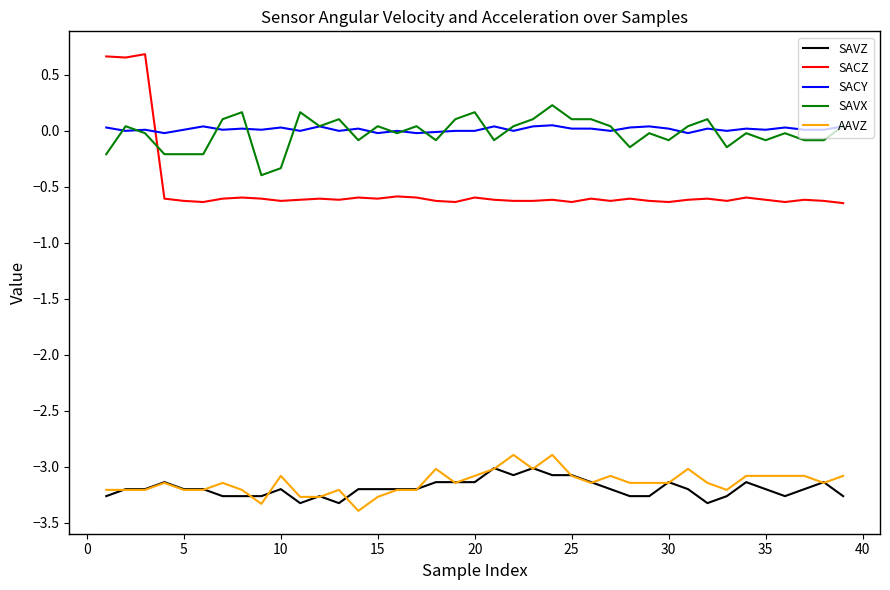

True or false: SAVX and SAVZ intersect in this chart.

False